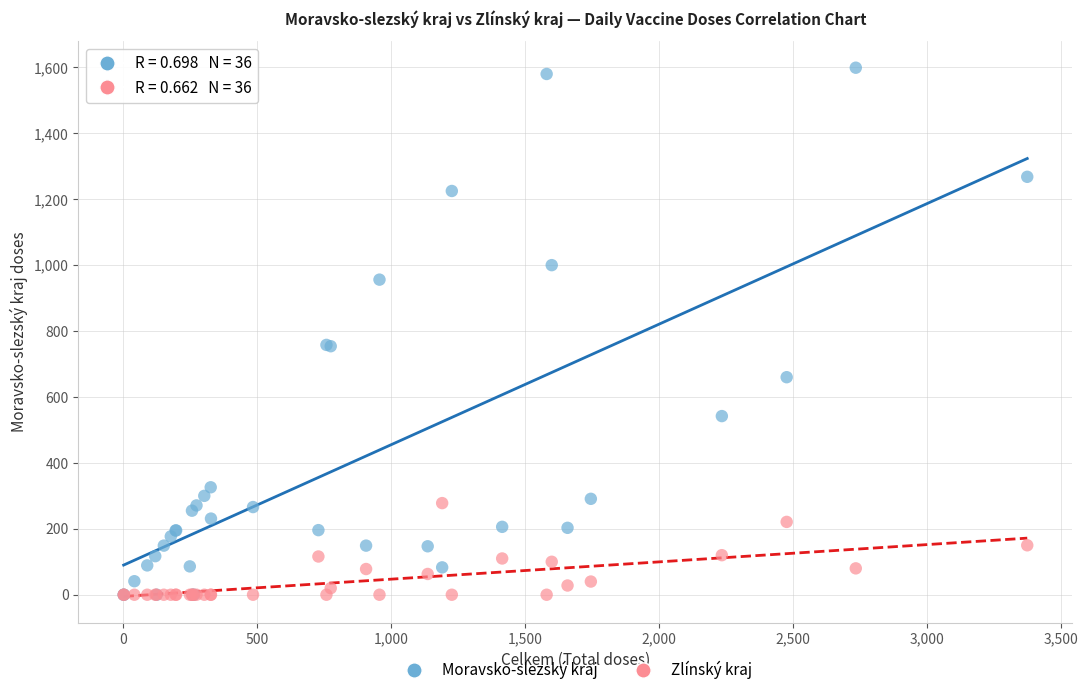

What are all the series names shown in the legend?

Moravsko-slezský kraj, Zlínský kraj